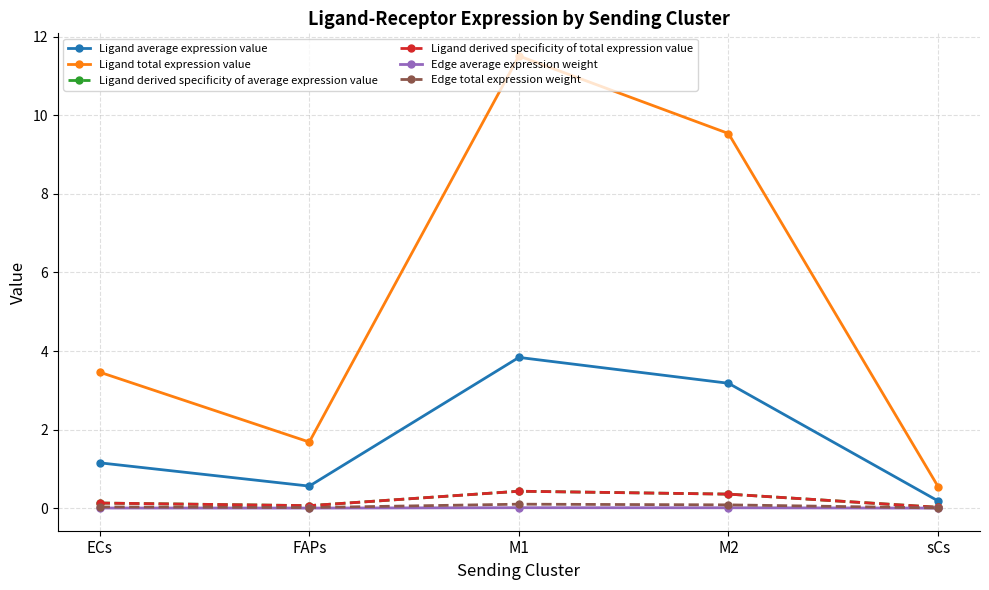

Is this an area chart (filled region under the line)?

No